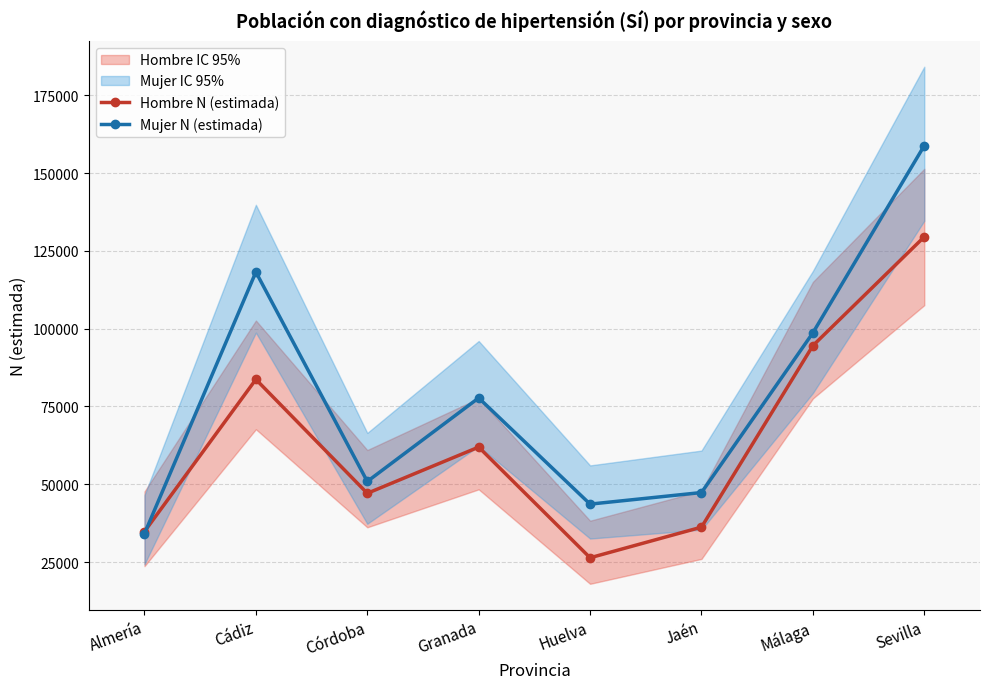

Where is the first local maximum for Mujer N (estimada)?

Cádiz